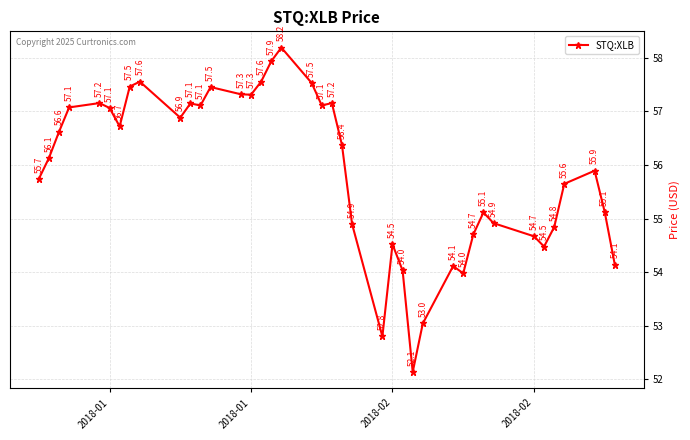

What is the smallest value displayed?

52.1